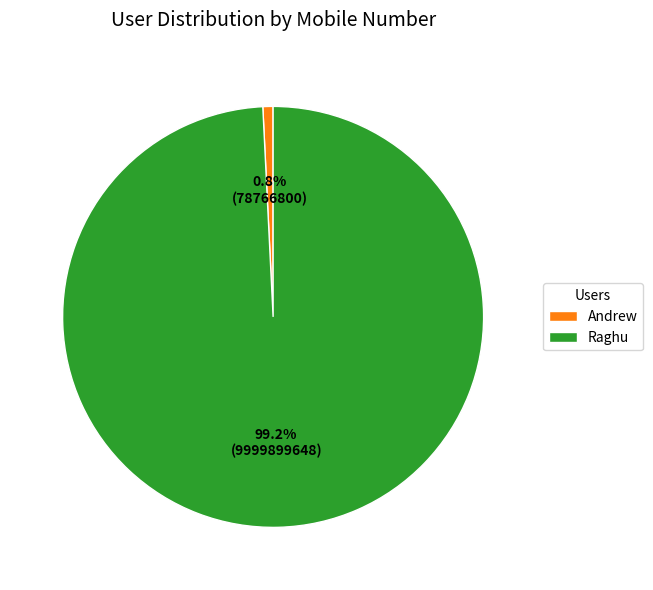

To the nearest percent, what percentage of the pie is Andrew?

1%